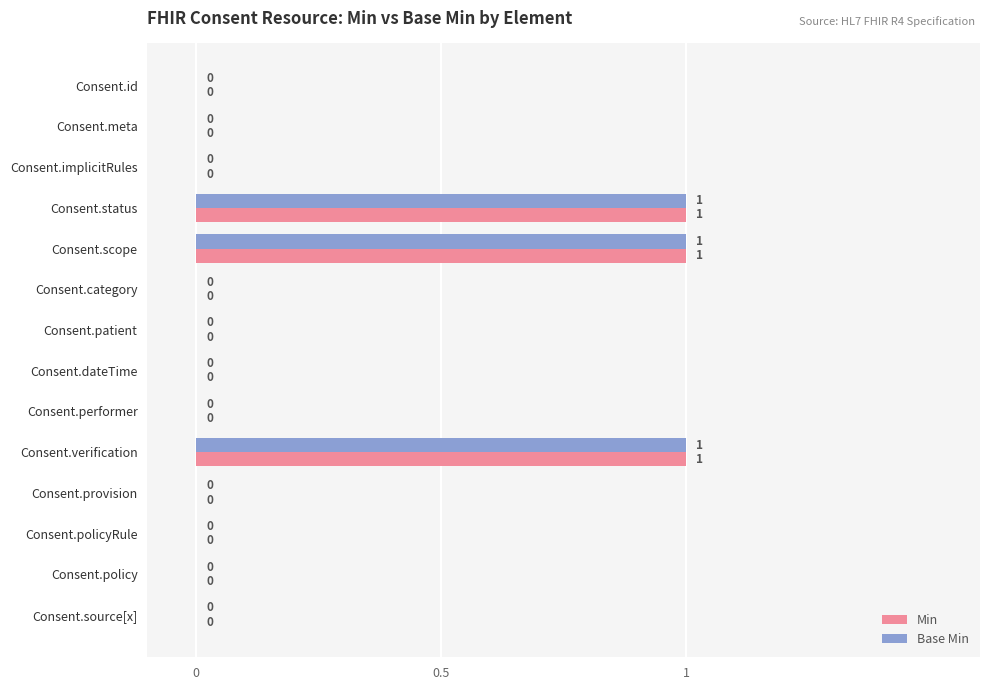

True or false: Base Min has a value of 0 at Consent.dateTime.

True